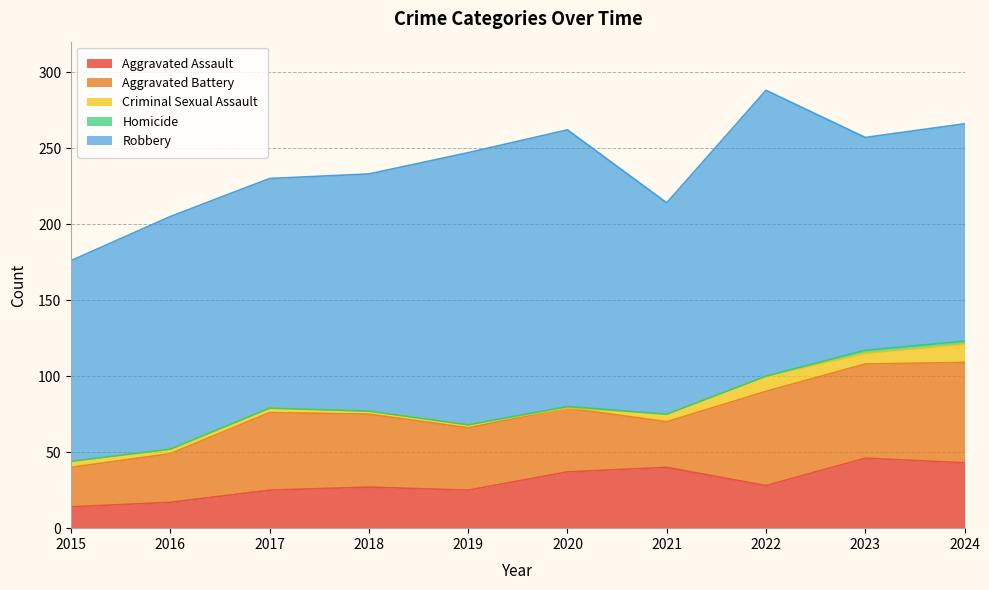

What is the value of the Aggravated Battery point at the 9th from the left?

62